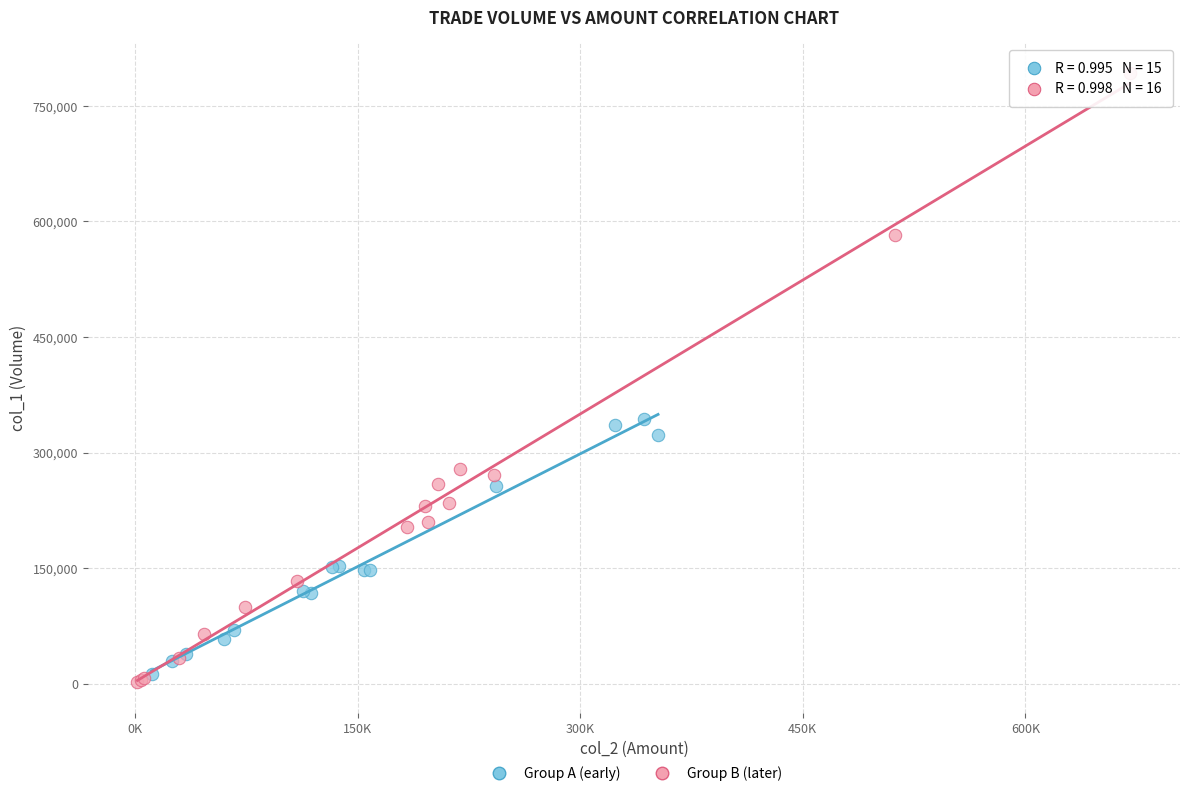

What are all the series names shown in the legend?

Group A (early), Group B (later)